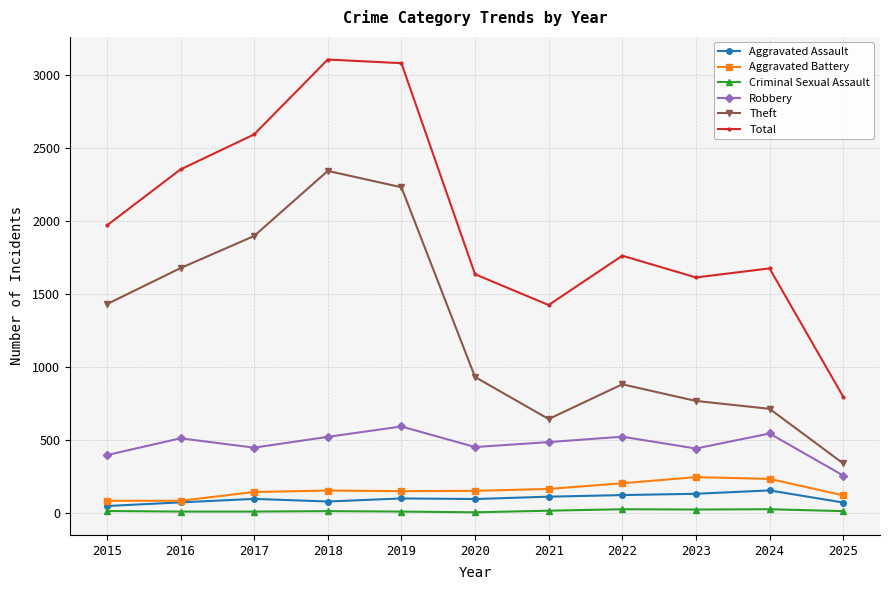

What is the value of the Criminal Sexual Assault point at the 3rd from the left?

8